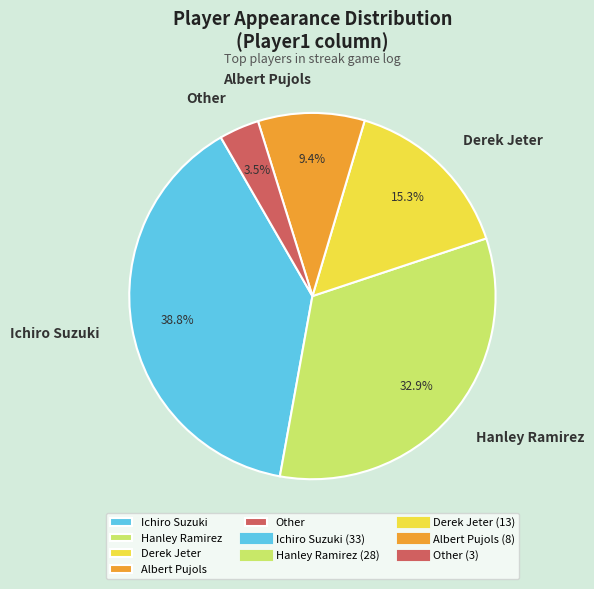

What is the largest slice in the pie chart?

Ichiro Suzuki